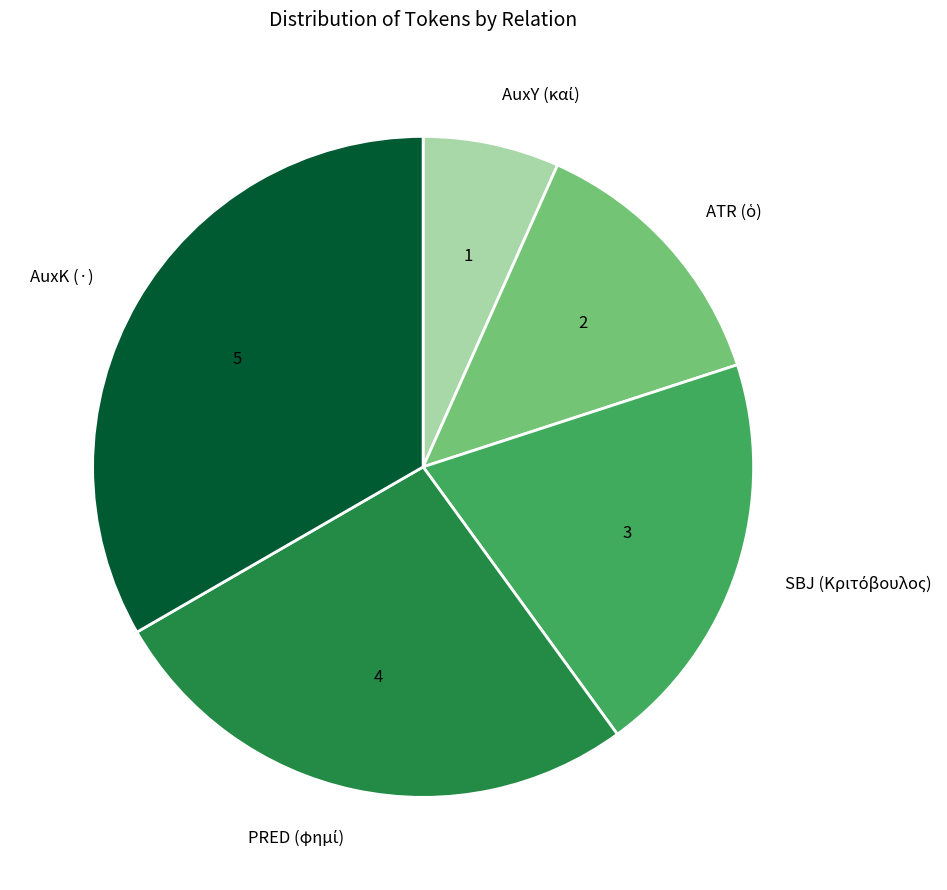

Does any single category account for the majority?

No